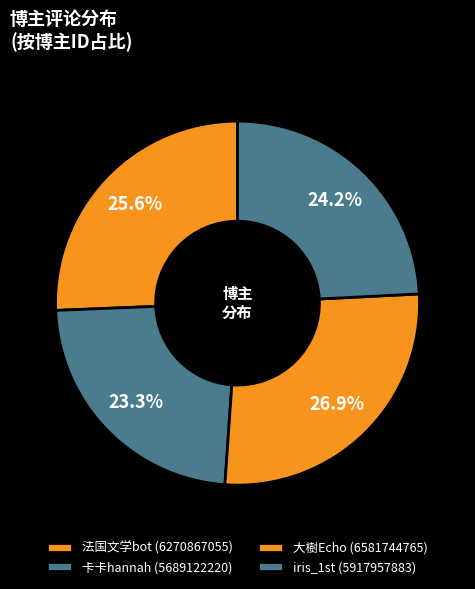

Which category has the biggest portion of the pie?

大樹Echo